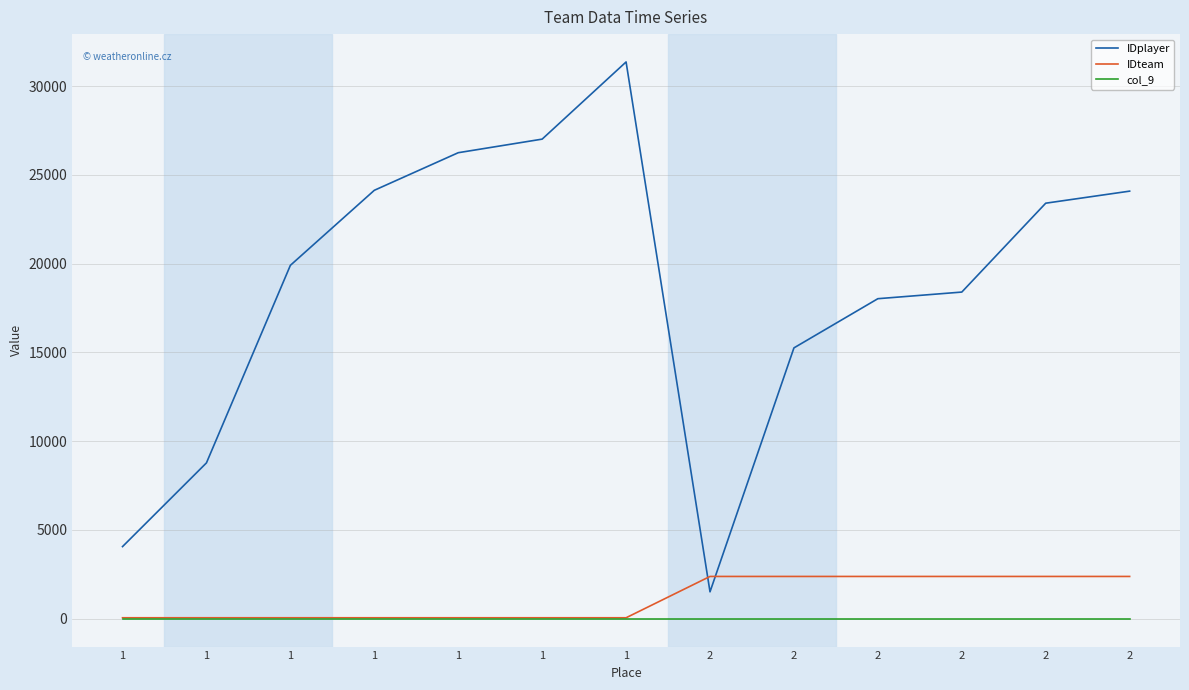

How many lines are shown in the chart?

3